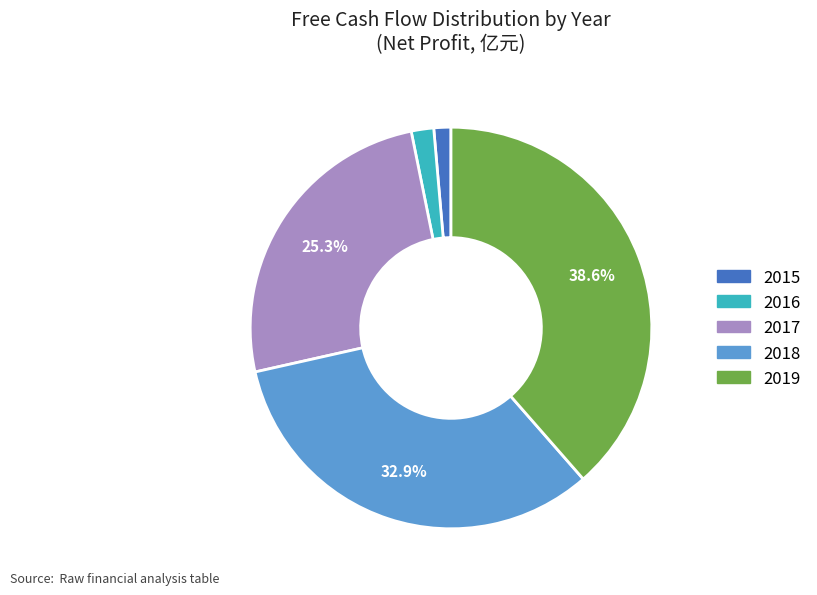

How many segments does this pie chart have?

5